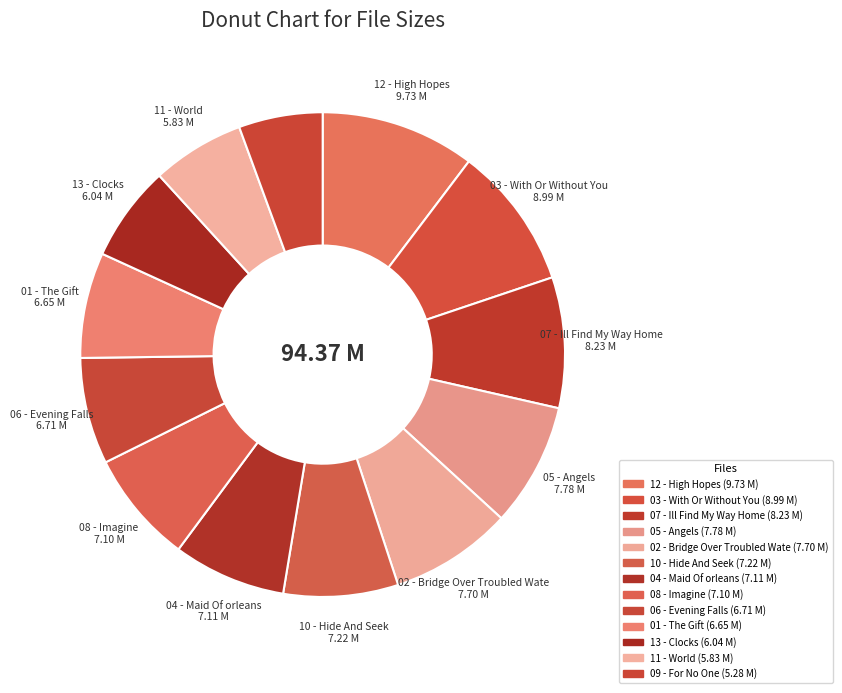

Count the number of slices in the pie.

13